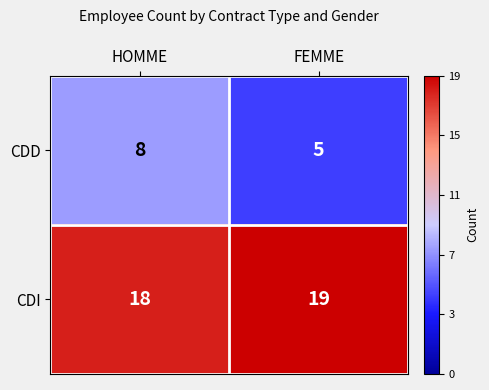

Which series has the largest total across all categories?

CDI